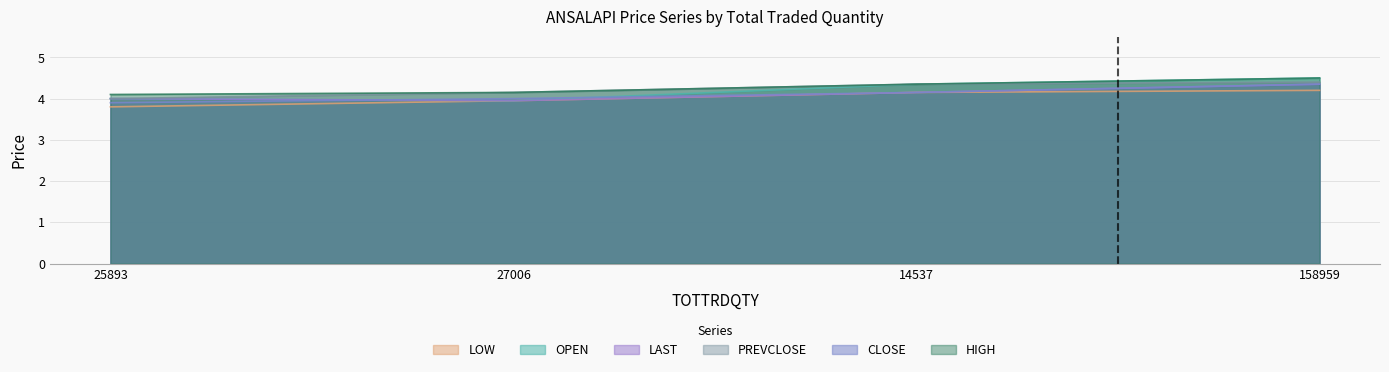

True or false: LOW and LAST intersect in this chart.

False